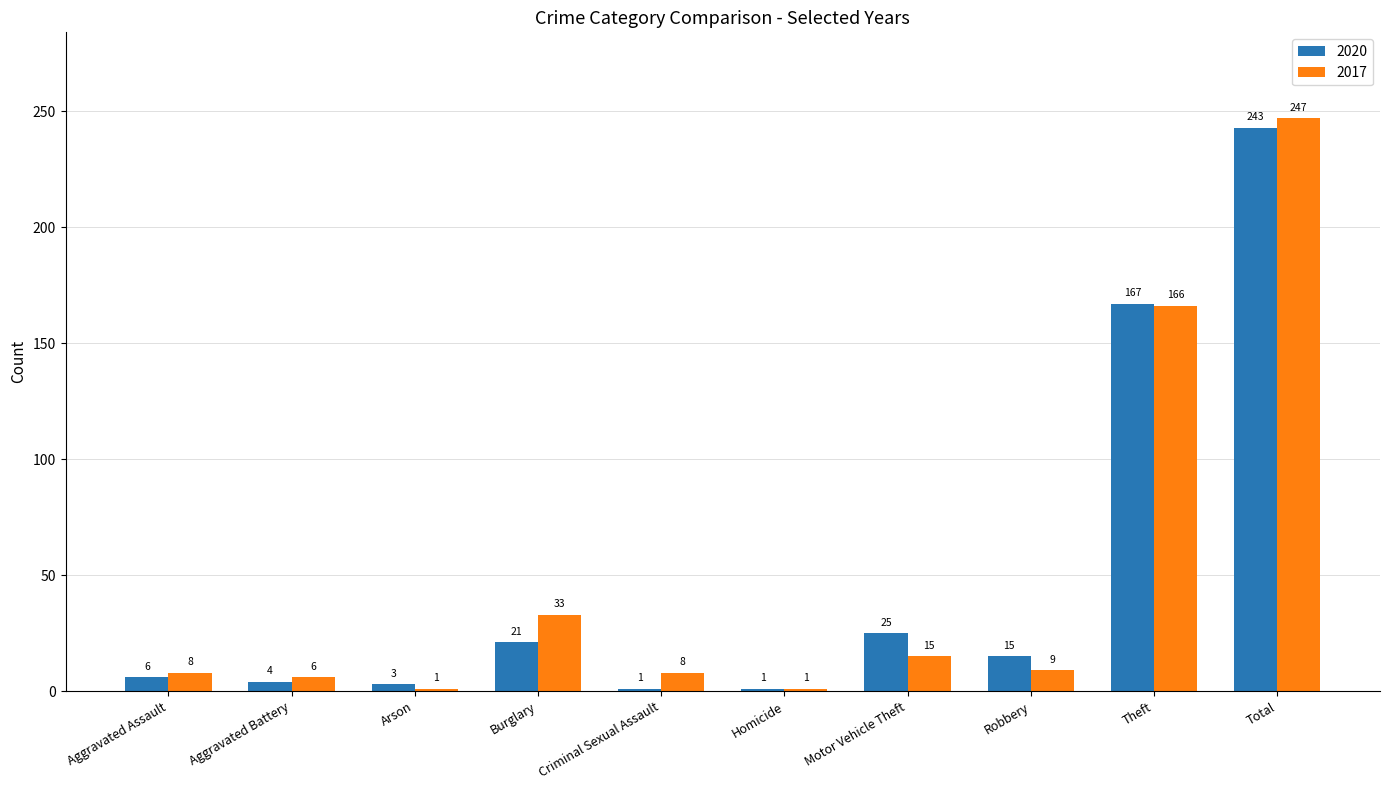

What is the label of the 5th bar from the right?

Homicide